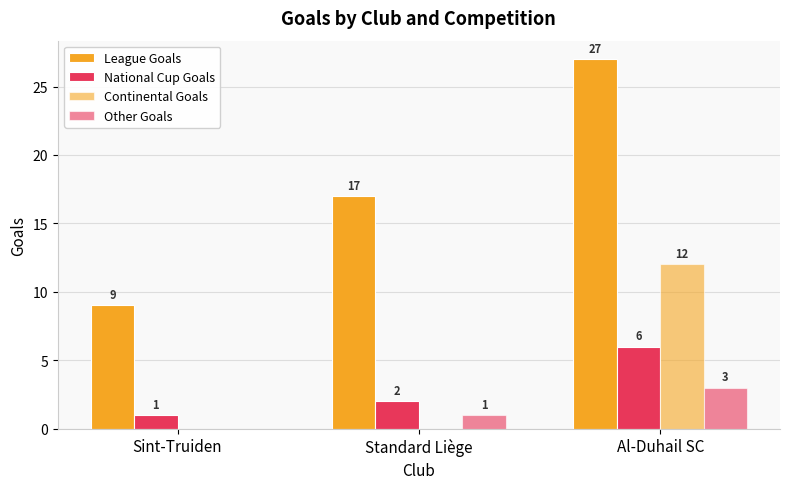

What position from the left is Sint-Truiden?

1